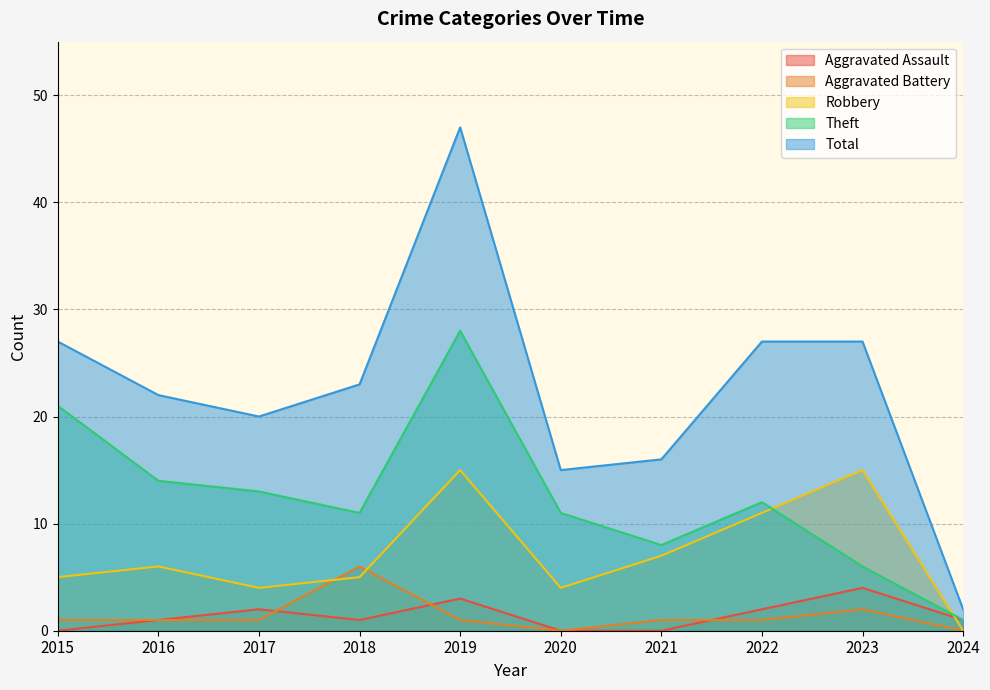

What is the average value of the Aggravated Battery series?

1